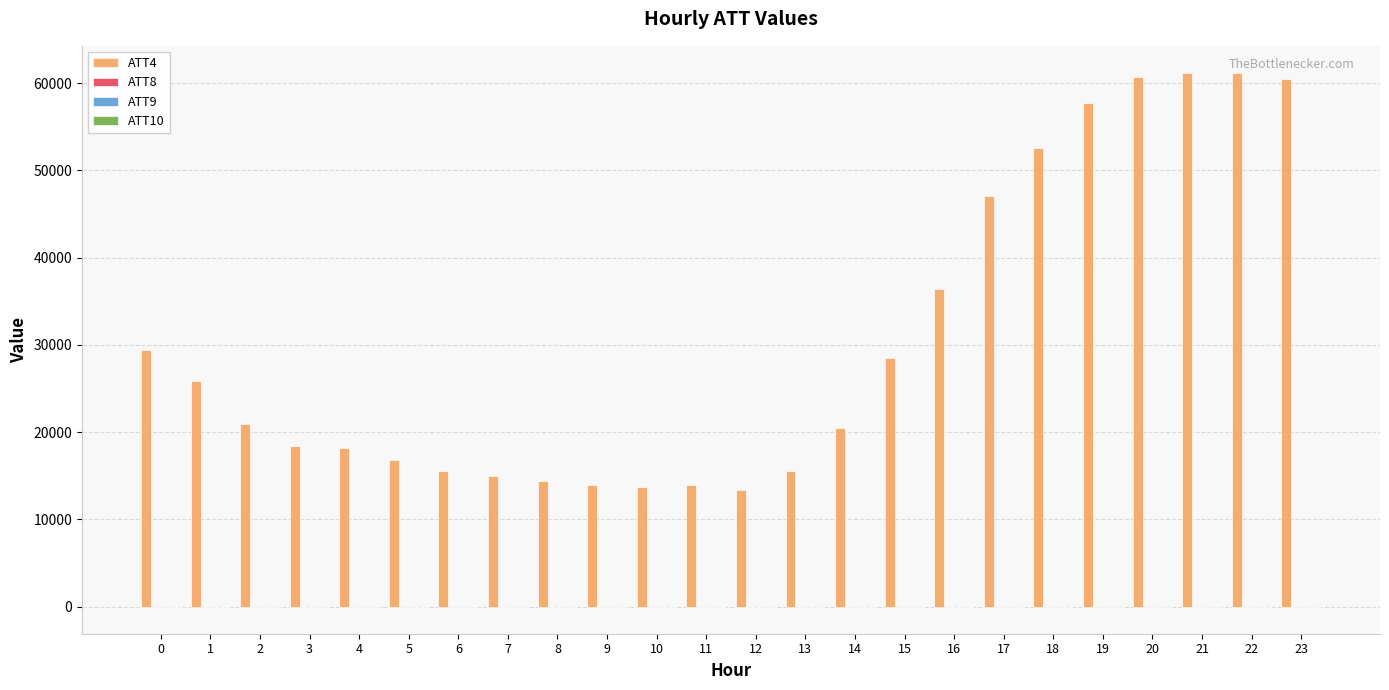

Which series has the largest total across all categories?

ATT4